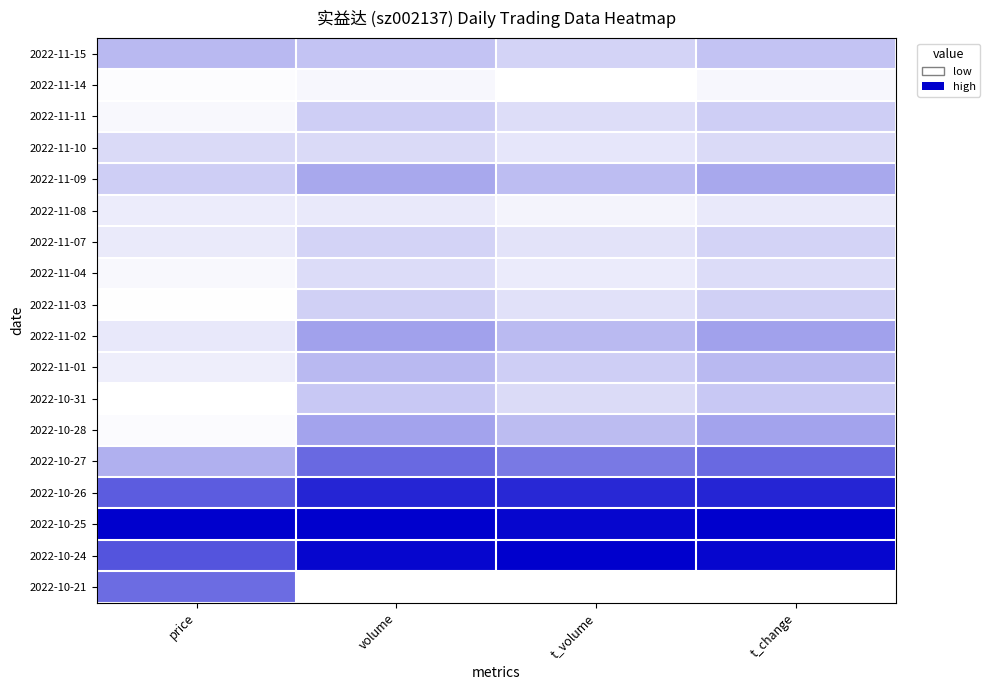

At t_change, list the series in order from smallest to largest.

2022-10-21, 2022-11-14, 2022-11-08, 2022-11-04, 2022-11-10, 2022-11-07, 2022-11-03, 2022-11-11, 2022-10-31, 2022-11-15, 2022-11-01, 2022-11-09, 2022-10-28, 2022-11-02, 2022-10-27, 2022-10-26, 2022-10-24, 2022-10-25